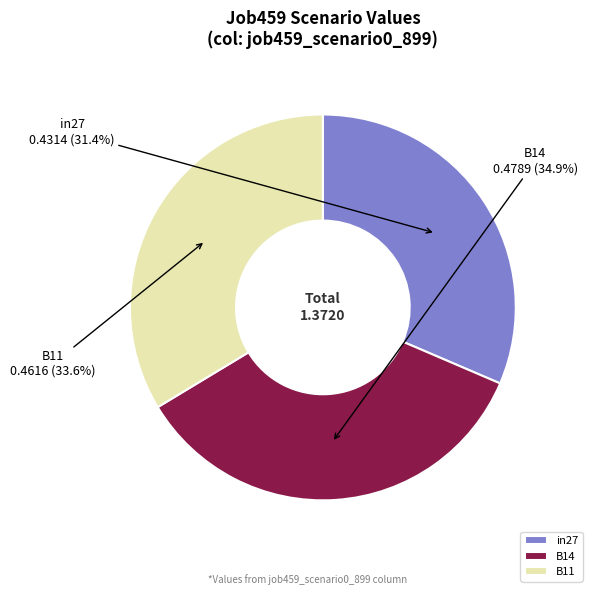

What is the largest slice in the pie chart?

B14